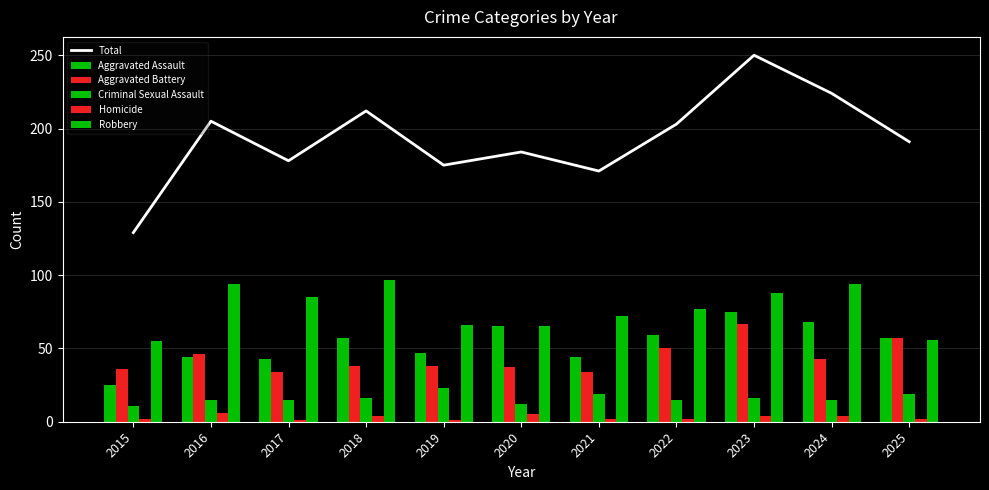

What is the difference between the maximum and second lowest values in the Criminal Sexual Assault series?

11